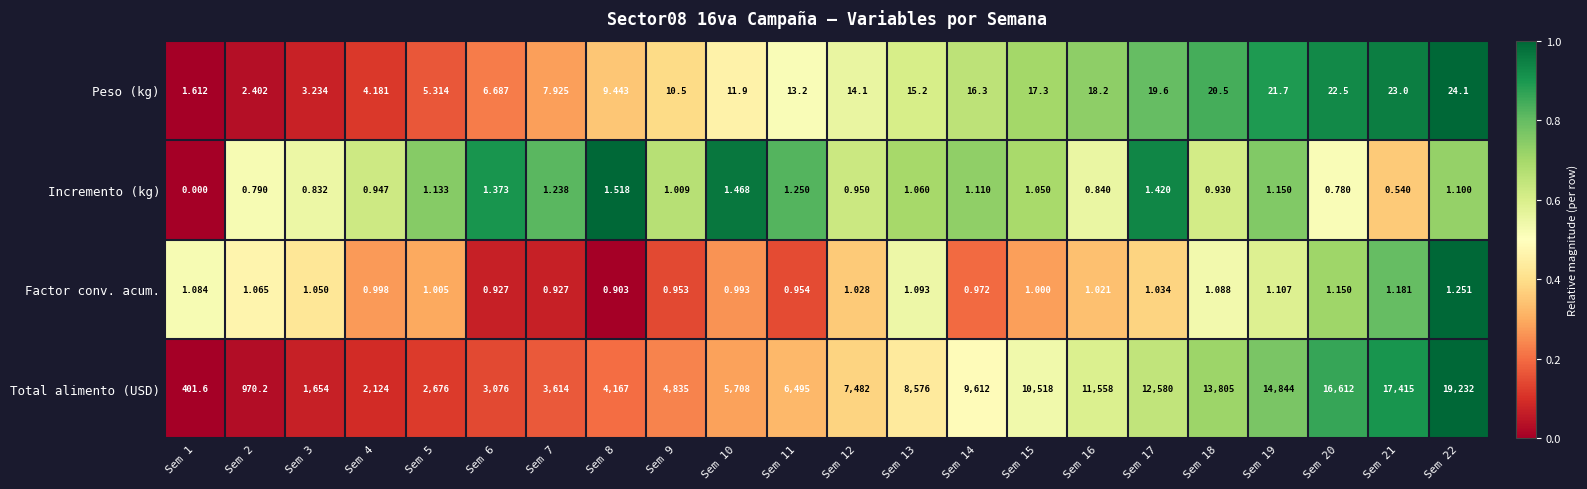

Is the value of Peso (kg) at Sem 12 greater than the value of Incremento (kg) at Sem 21?

Yes